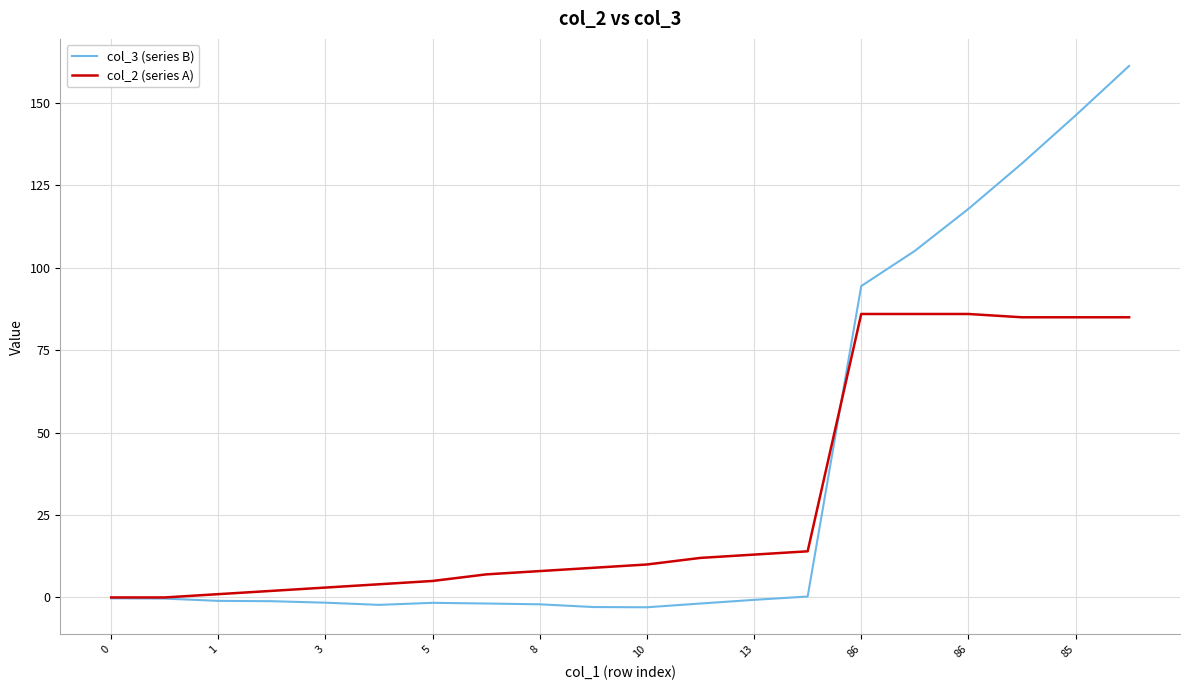

Which series has the largest range (max minus min)?

col_3 (series B)